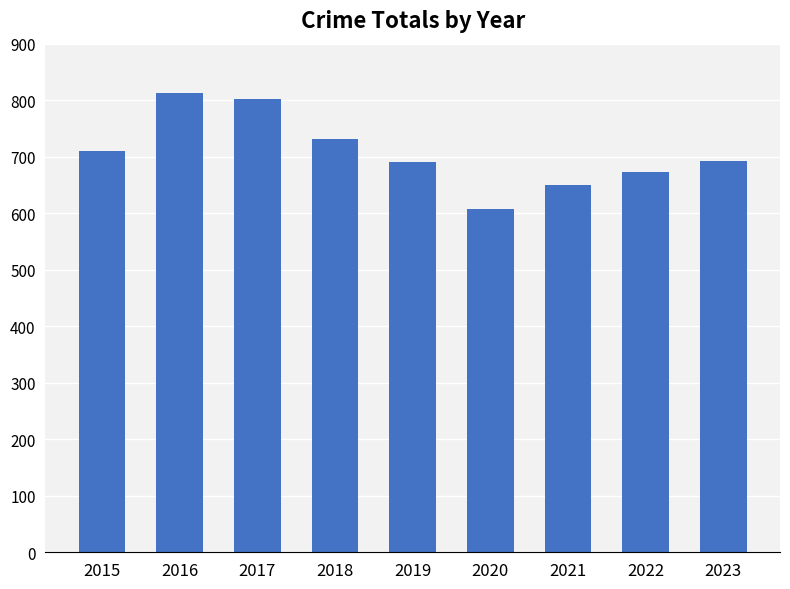

How many data points does each series have?

9